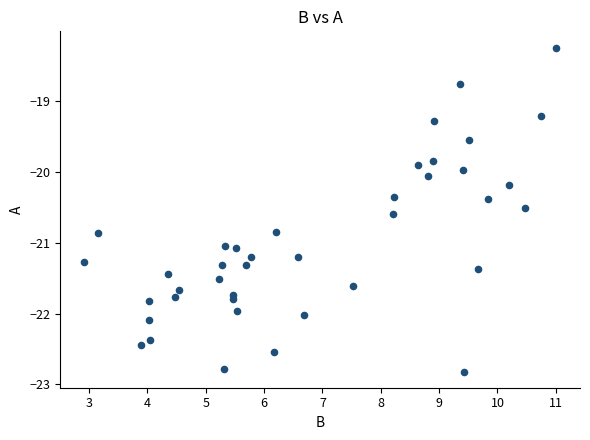

What is the range of Y values (max minus min)?

4.6